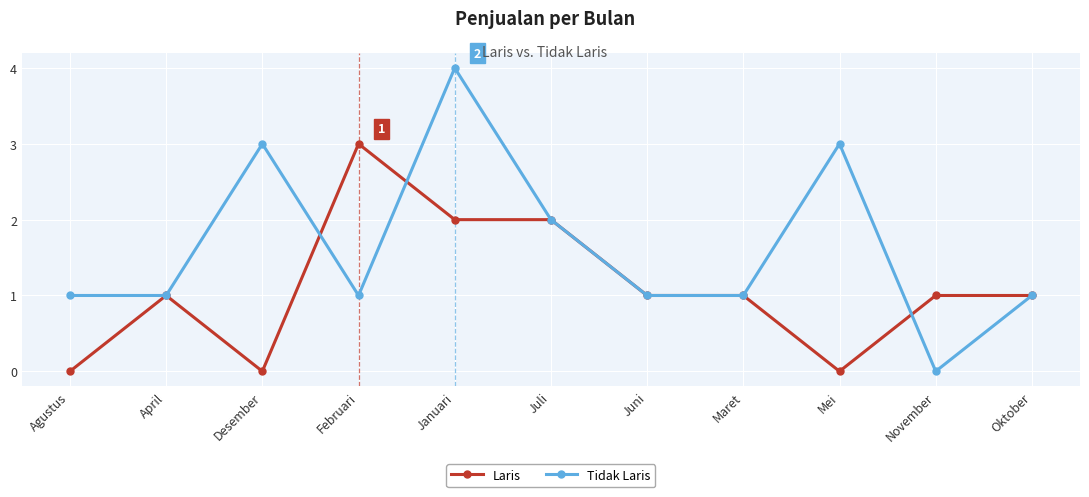

What are all the series names shown in the legend?

Laris, Tidak Laris